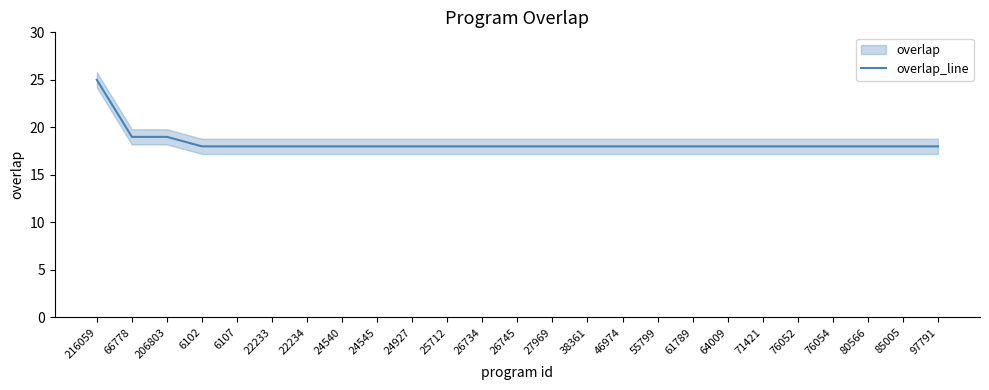

What is the value of the 17th point from the left?

18